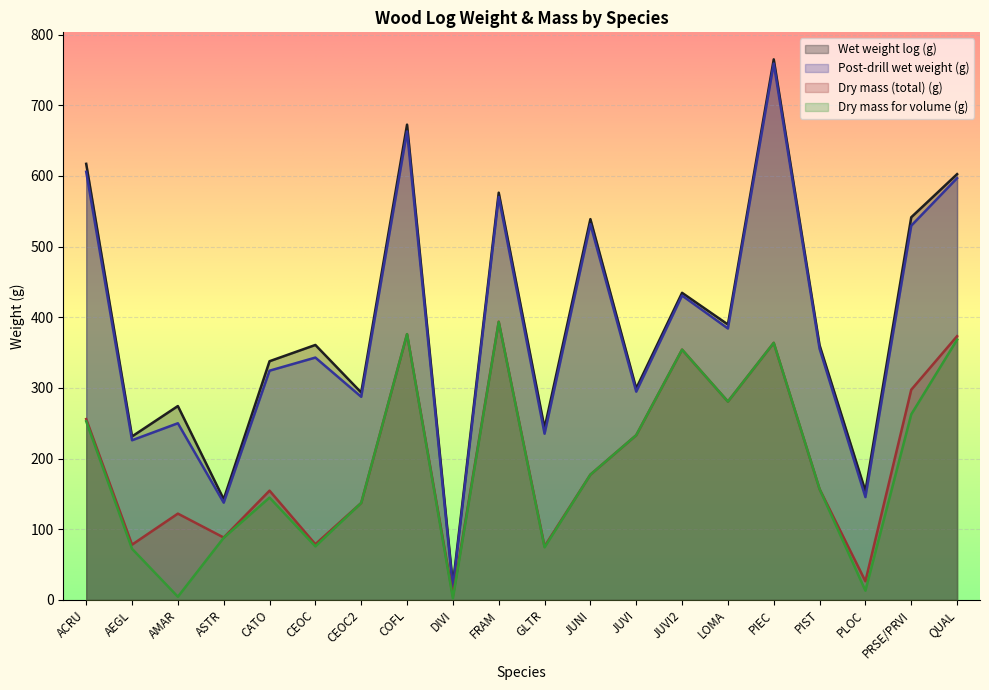

What is the minimum value shown in the chart?

2.0